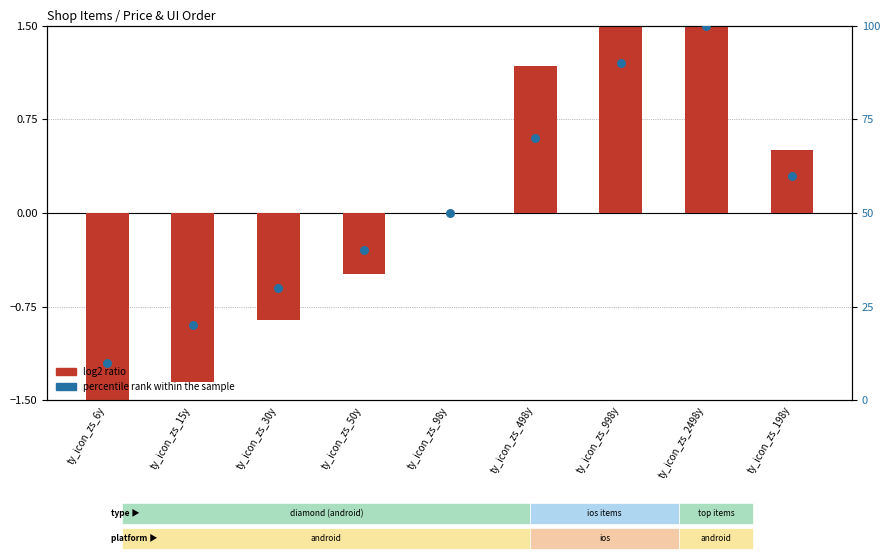

Is the value of log2 ratio at ty_icon_zs_15y greater than the value of percentile rank within the sample at ty_icon_zs_6y?

No